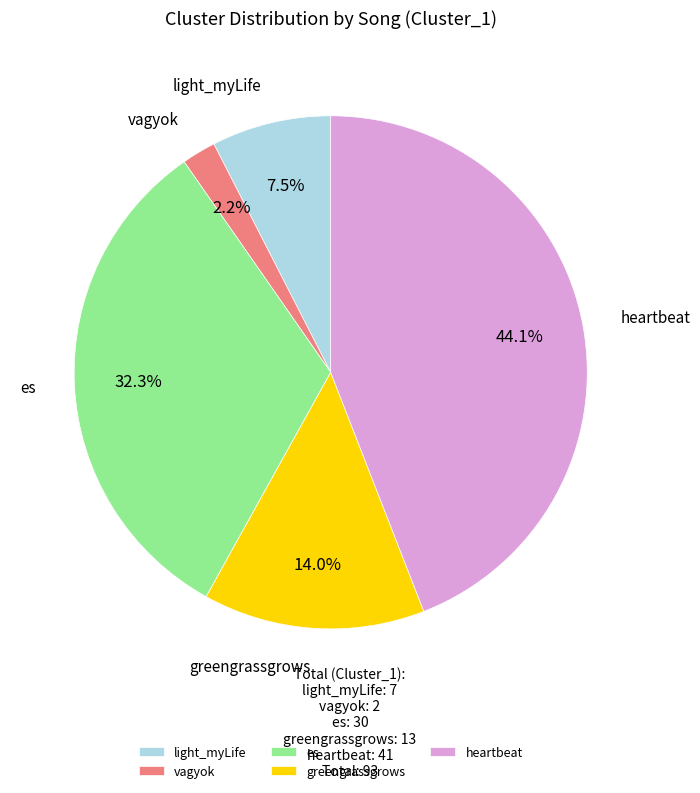

How many segments does this pie chart have?

5